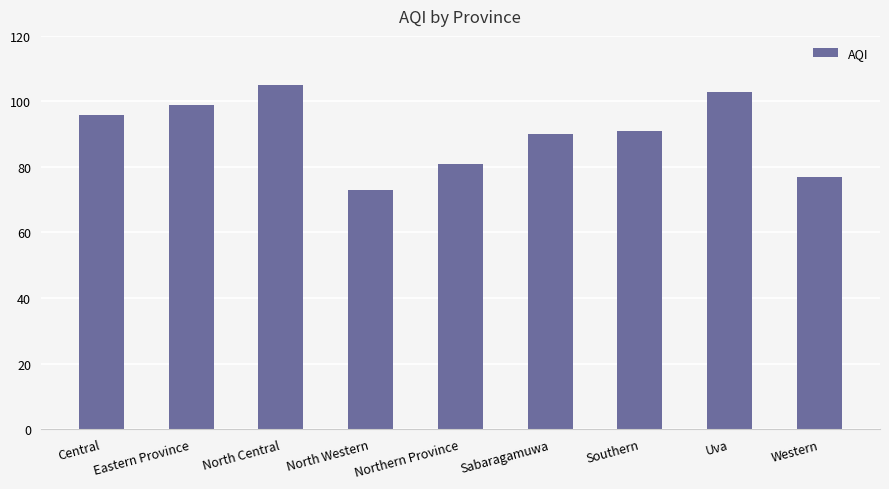

At which label does the data first exceed 91?

Central